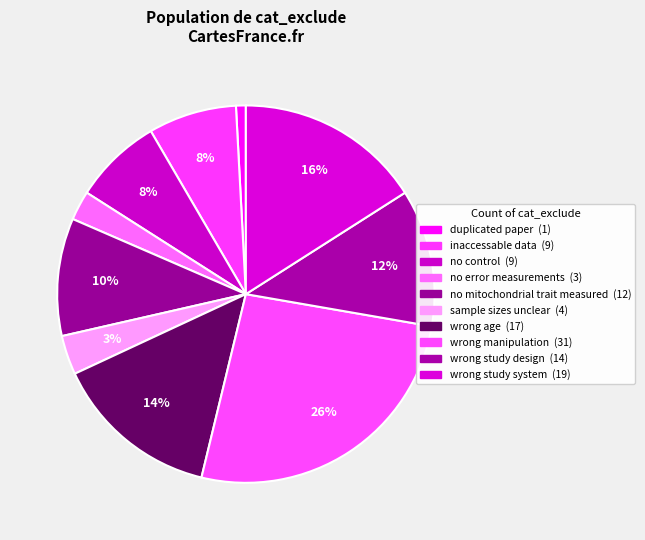

How many slices are in this pie chart?

10